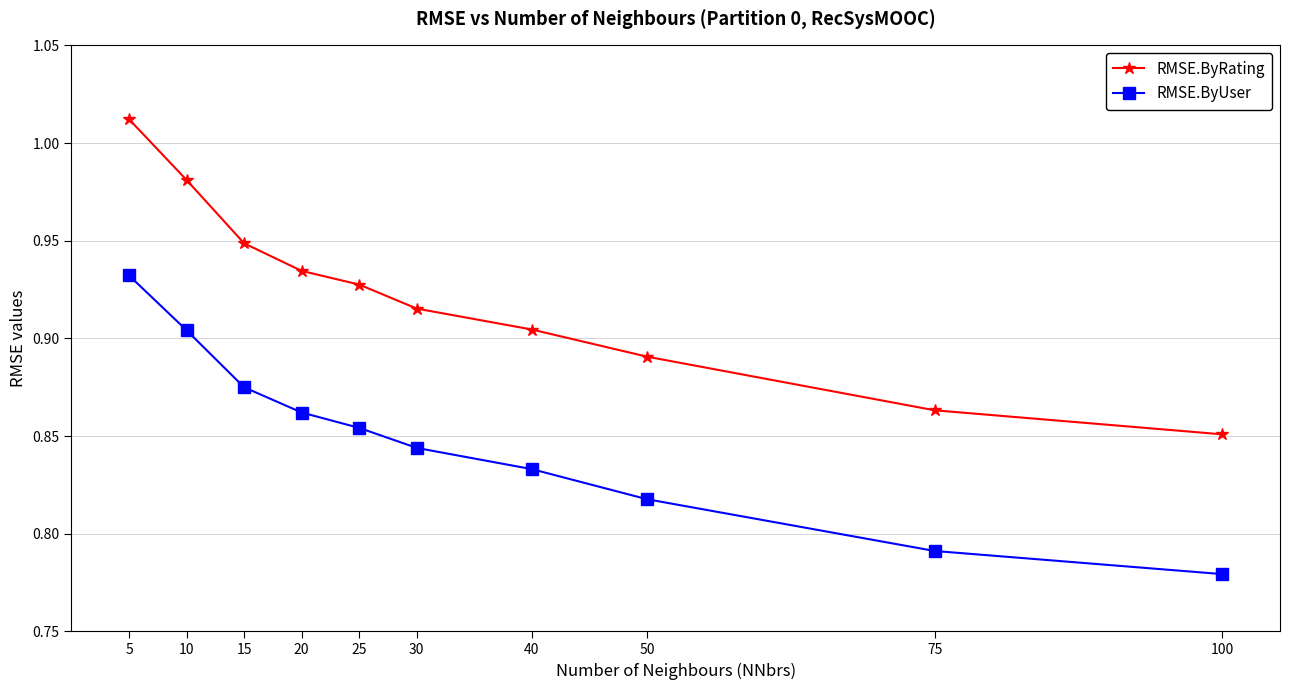

What are all the series names shown in the legend?

RMSE.ByRating, RMSE.ByUser